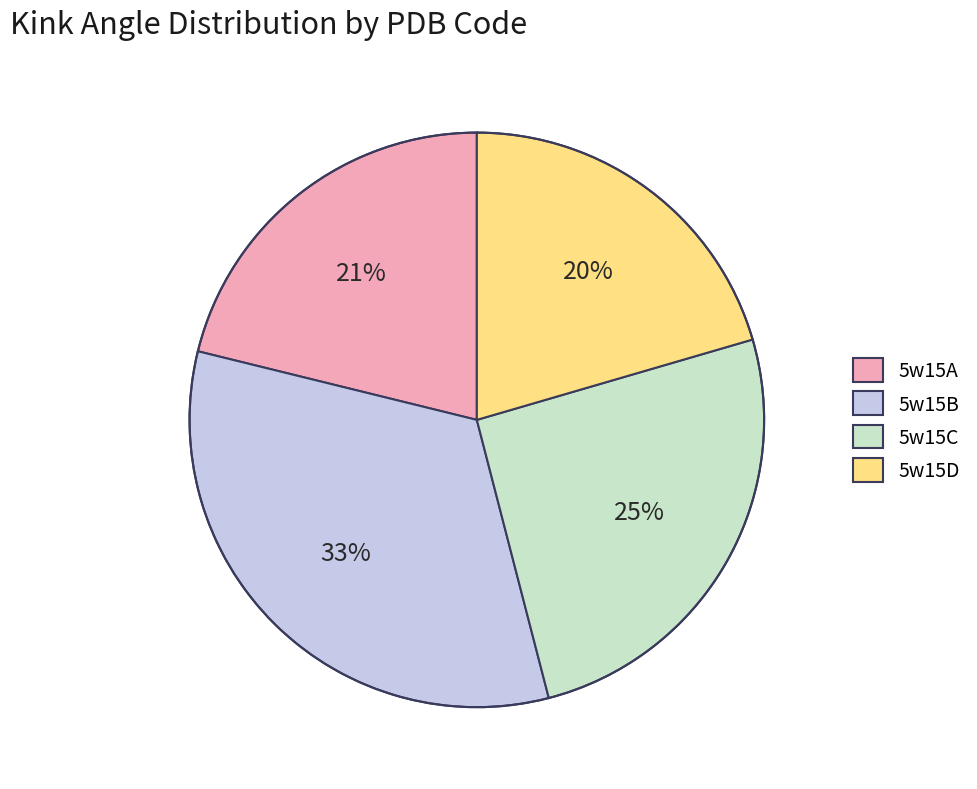

Is 5w15D the majority of the pie?

No